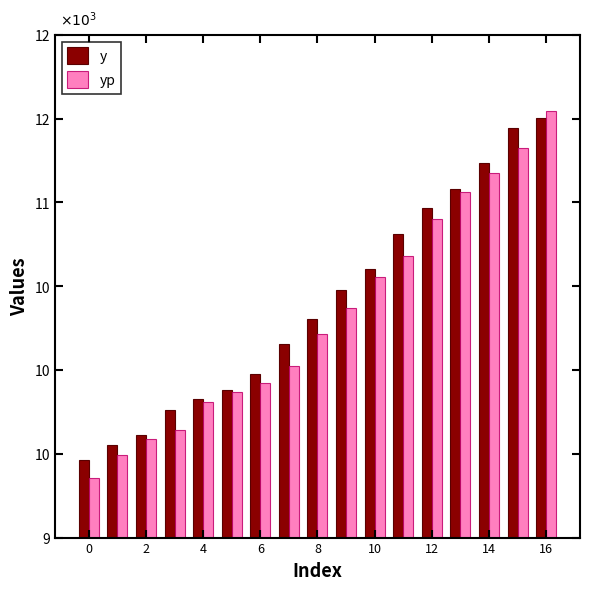

What are all the series names shown in the legend?

y, yp